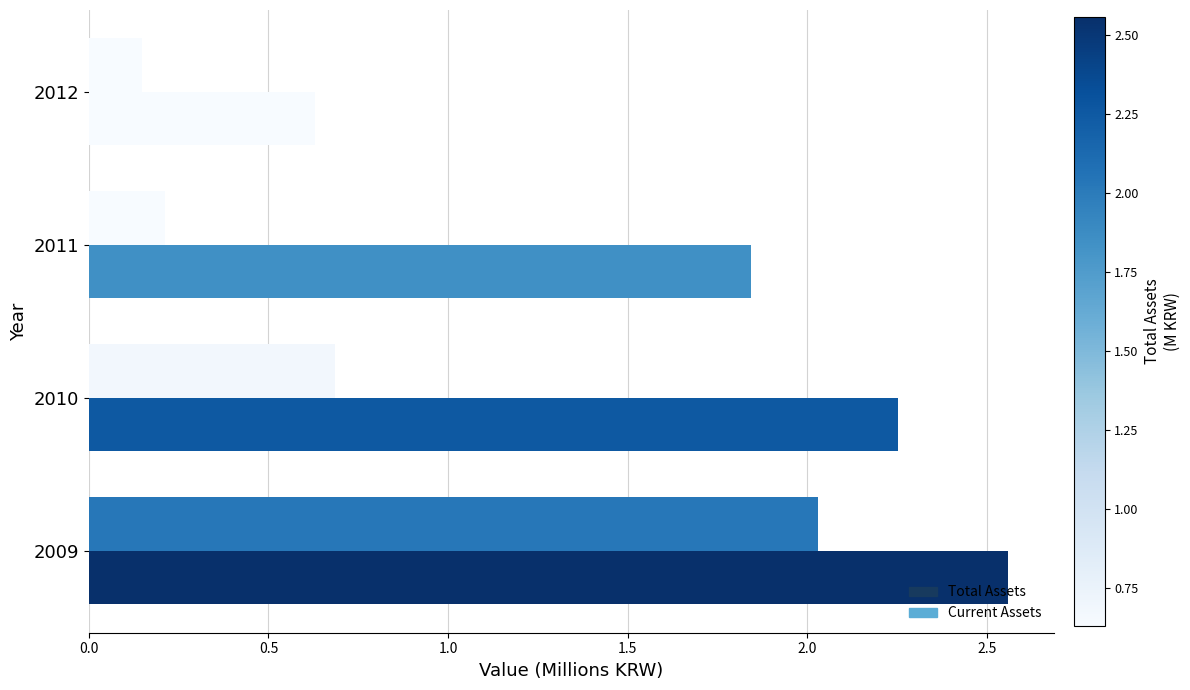

Count the number of data series in this chart.

2